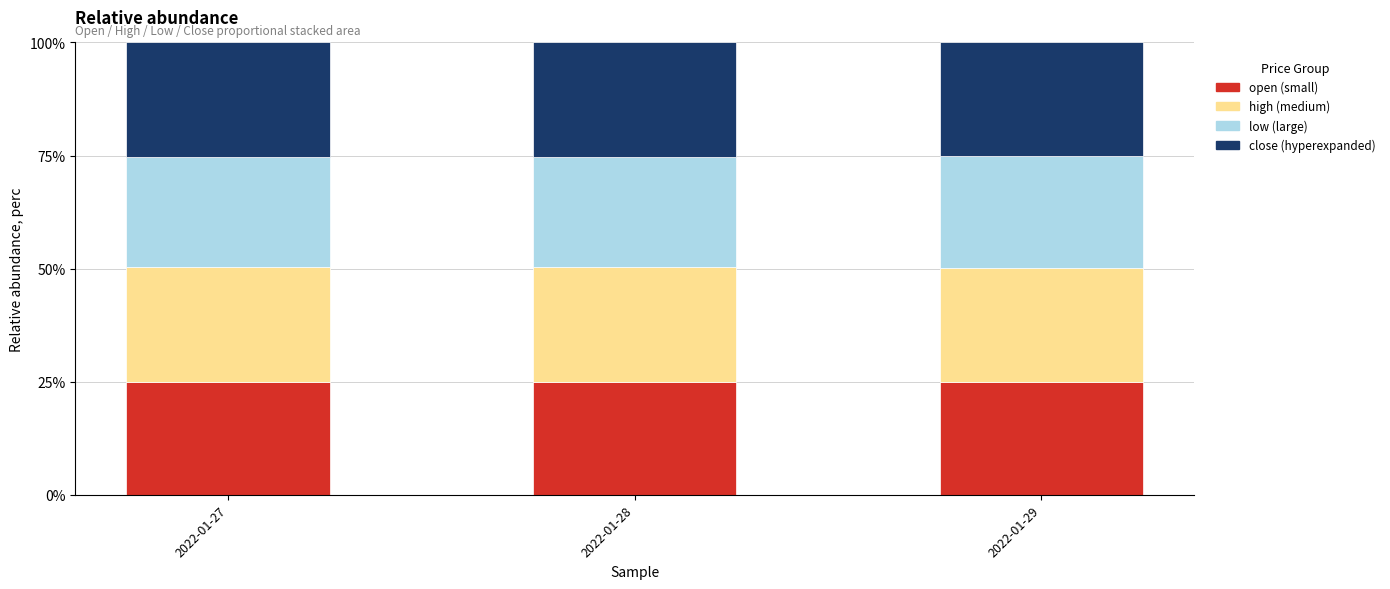

Are the bars horizontal?

No